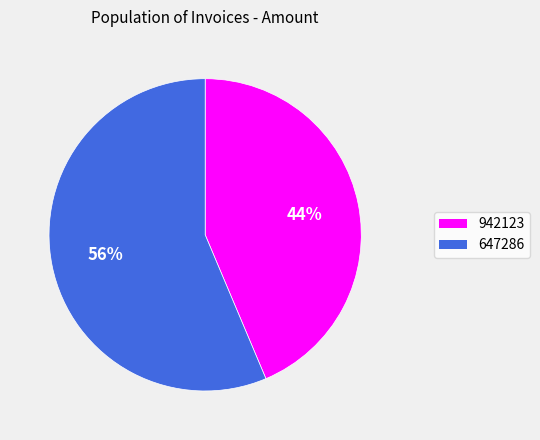

Approximately how many times larger is the value at 647286 compared to 942123?

1.3